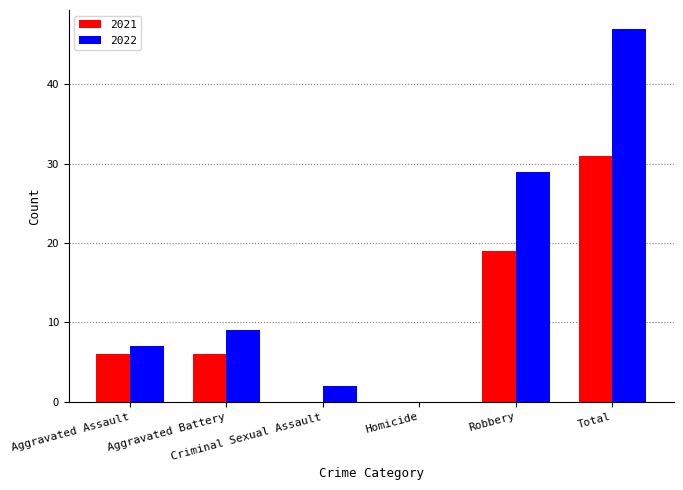

What is the maximum value for 2022?

47